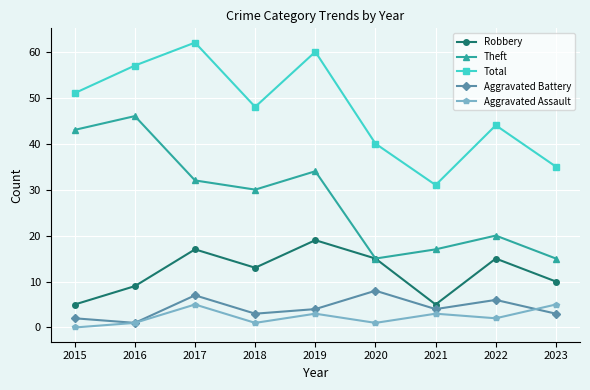

Is the value of Total at 2021 greater than the value of Aggravated Assault at 2016?

Yes